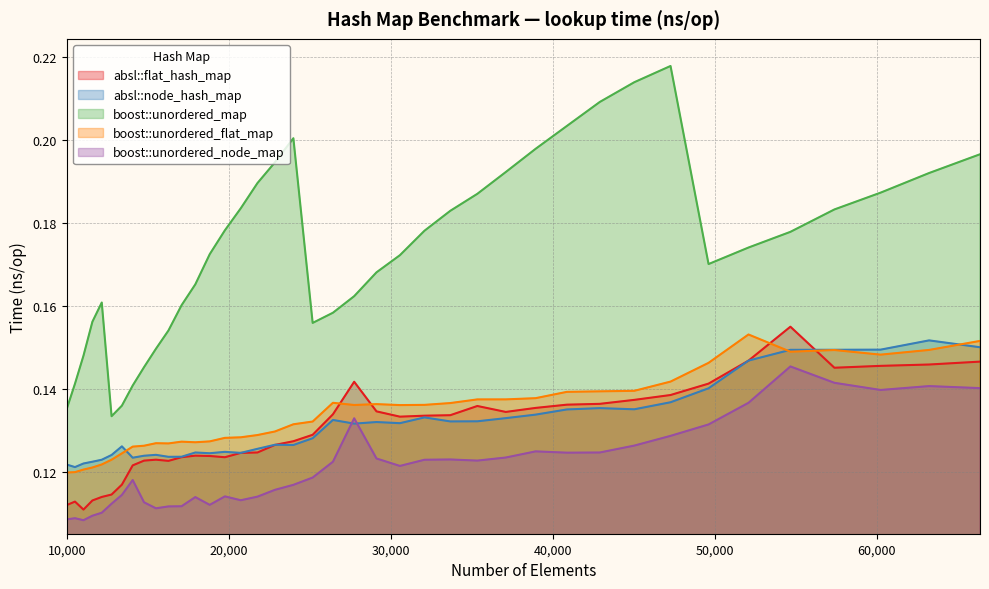

True or false: boost::unordered_map has more than 2 points higher than both neighbors.

True